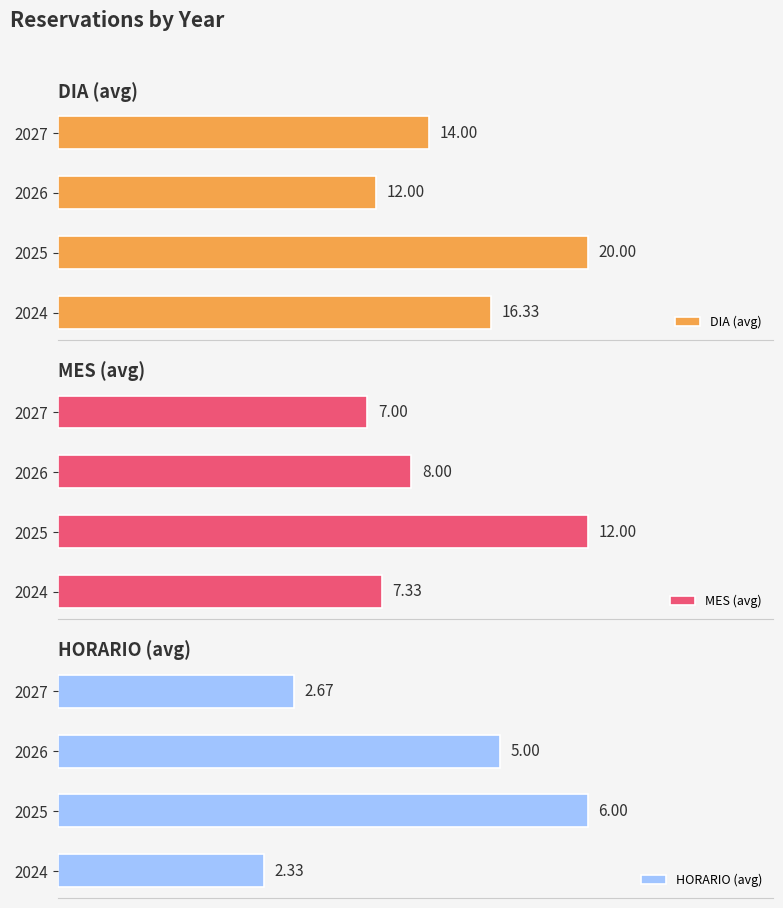

Rank the series by their average value, from highest to lowest.

DIA (avg), MES (avg), HORARIO (avg)